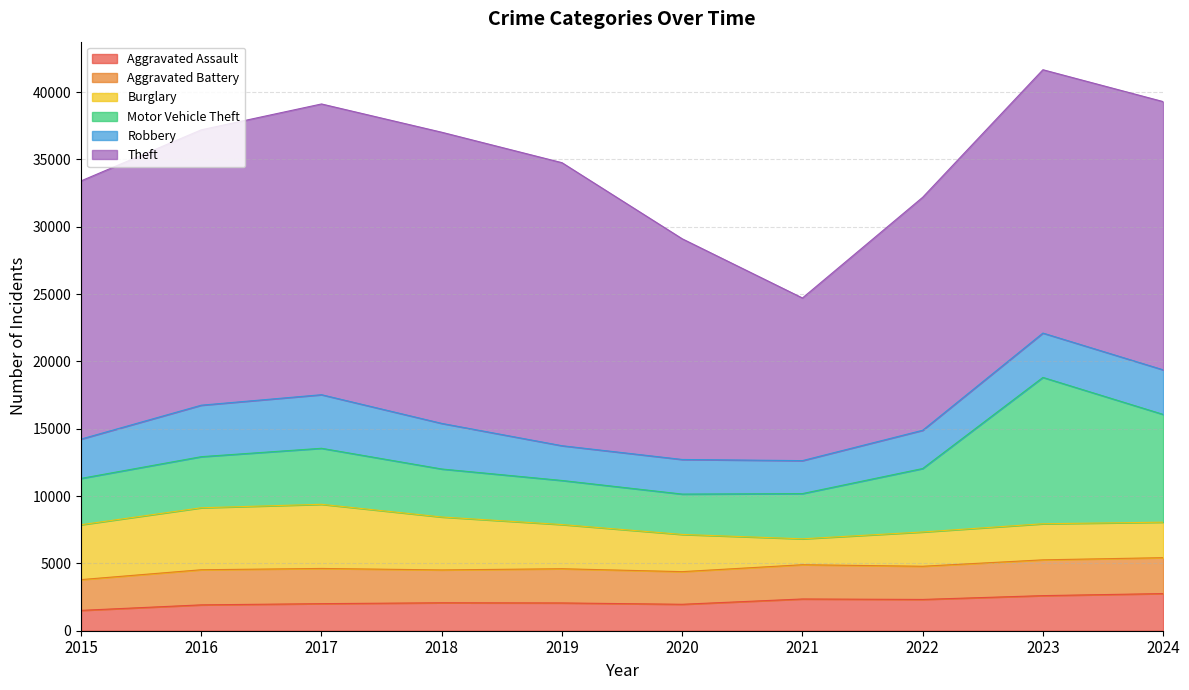

At which label does Aggravated Battery first exceed 2544?

2016